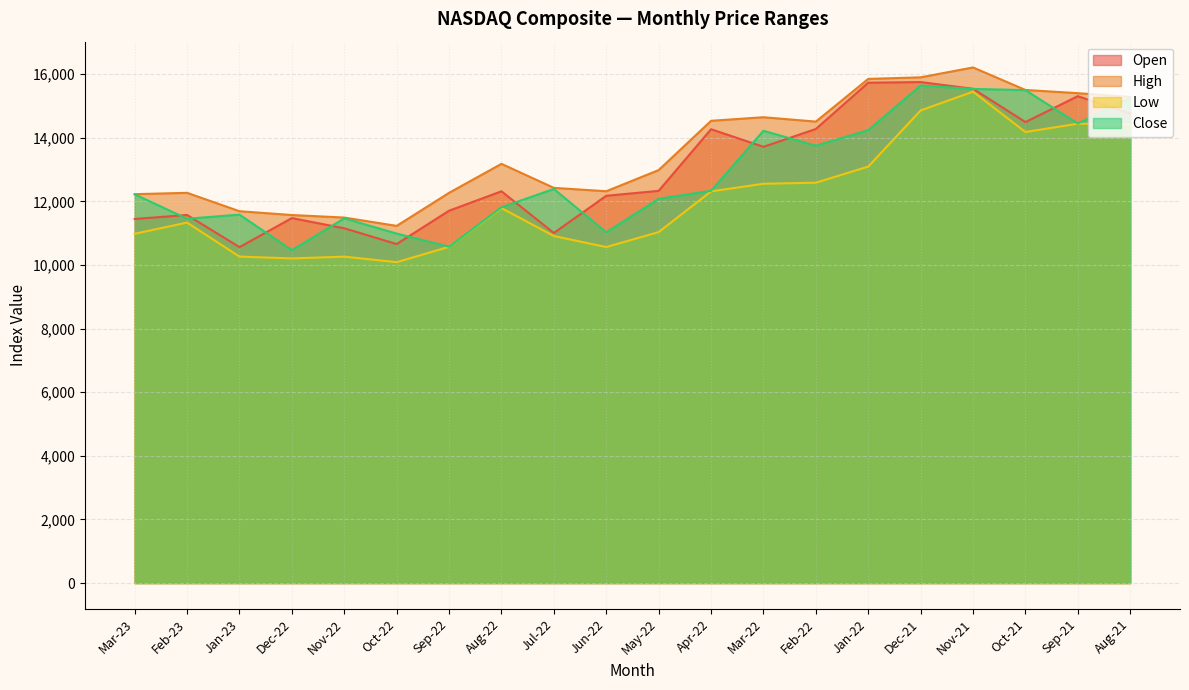

At which label does Low first exceed 11790?

Aug-22